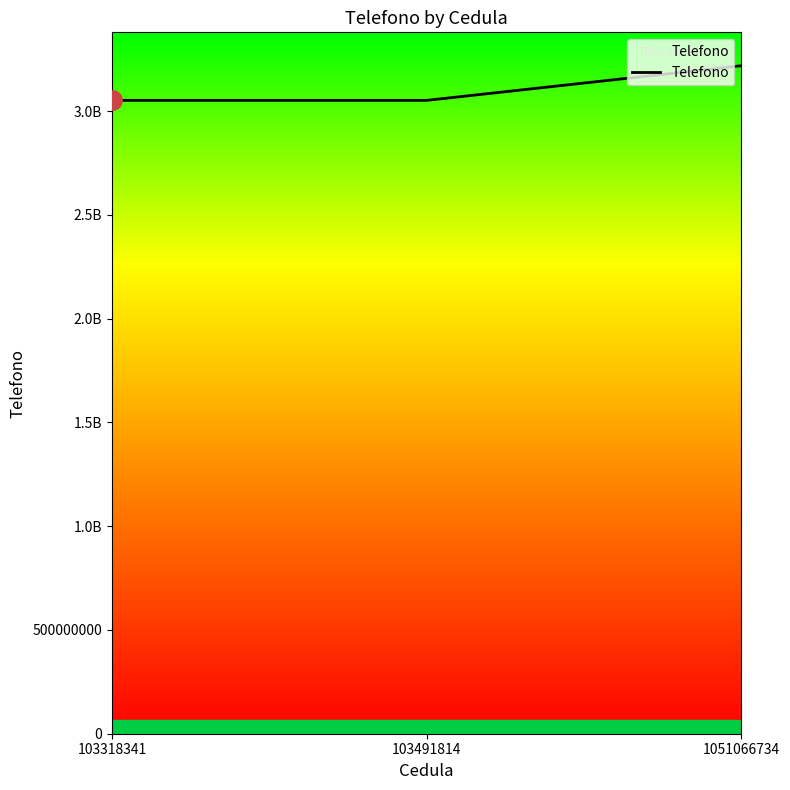

How many distinct data groups are displayed?

1